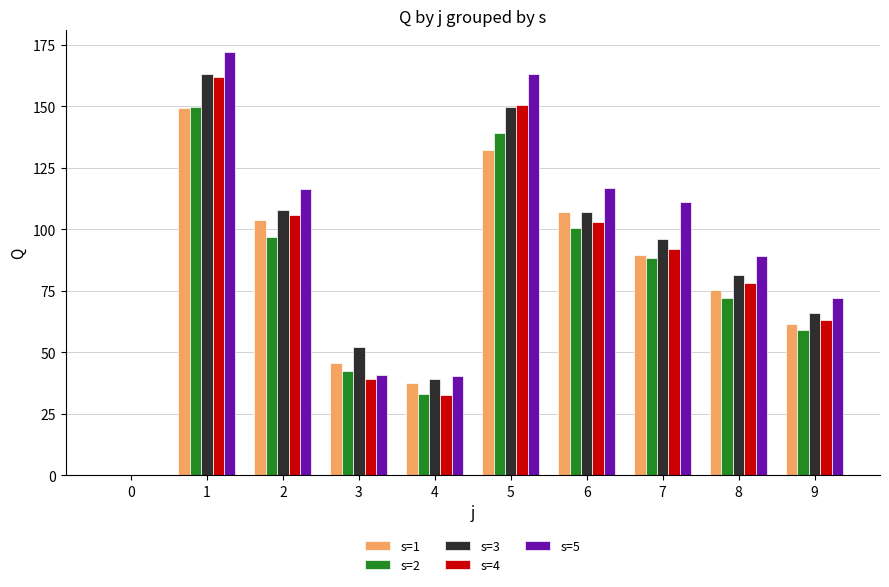

How many positive values does the s=1 series have?

9